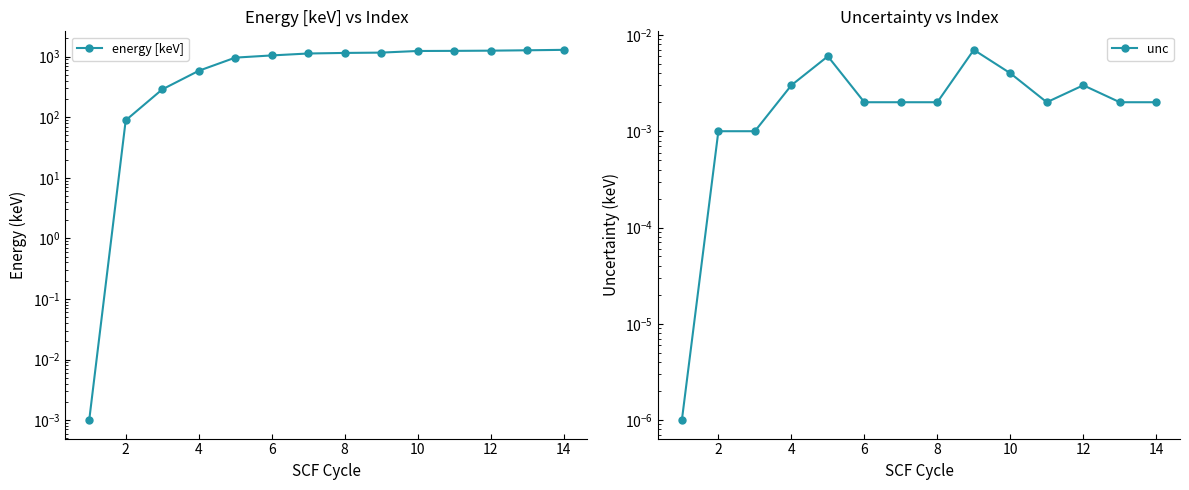

True or false: energy [keV] and unc intersect in this chart.

False